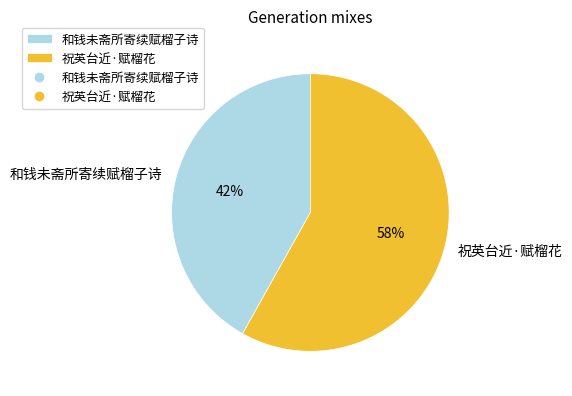

Is it true that 和钱未斋所寄续赋榴子诗 is 42% of the pie?

True